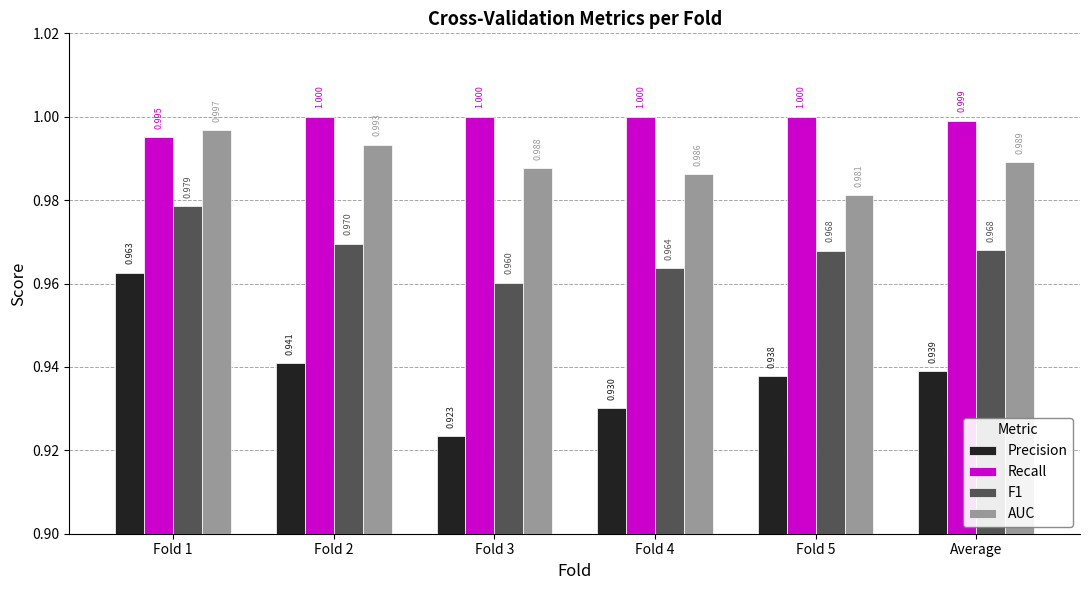

Read the AUC value at Fold 5.

1.0